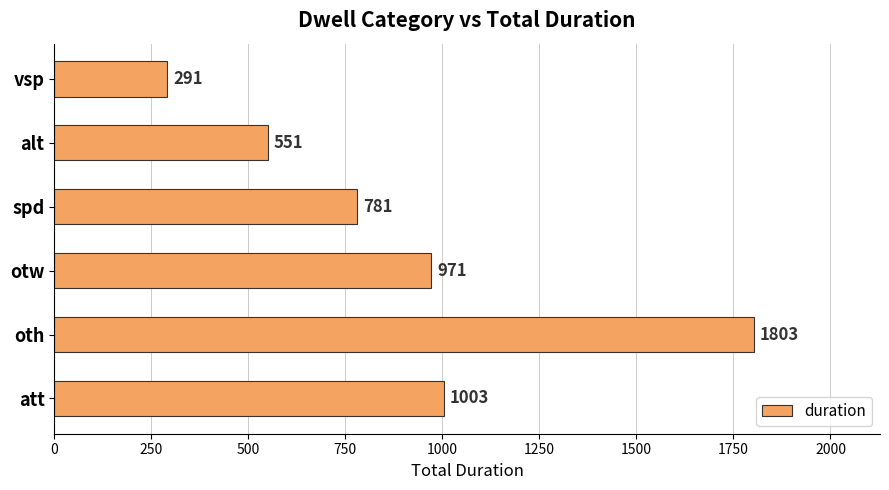

How many data points does each series have?

6